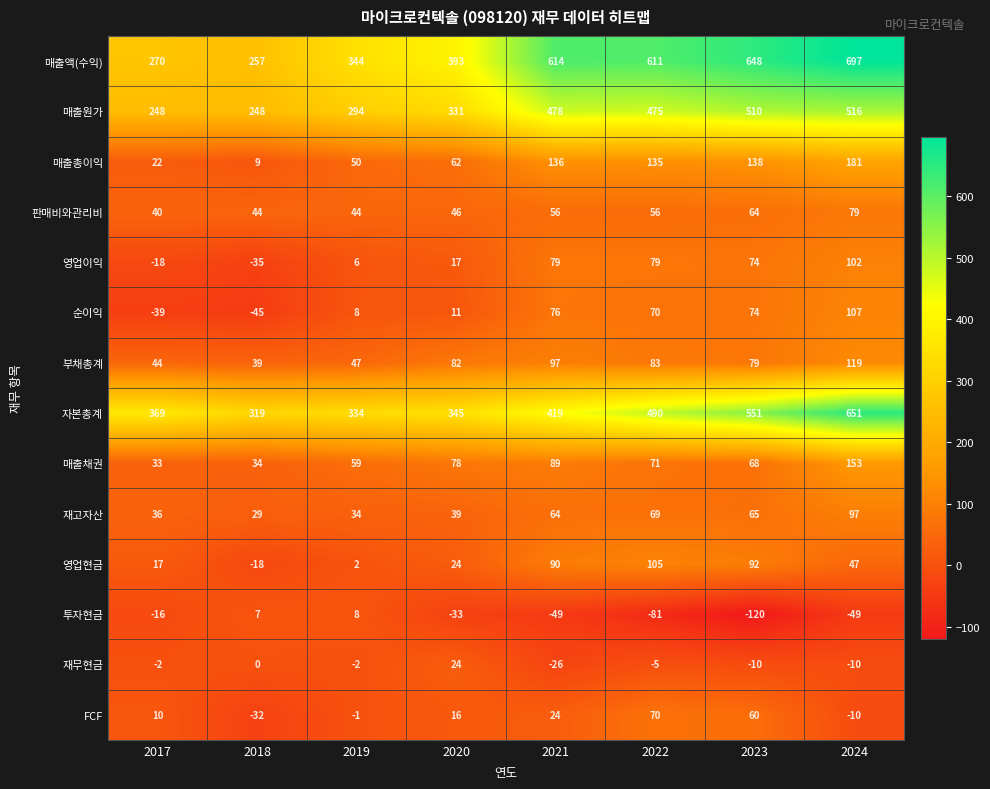

Rank the series at 2018 from lowest to highest value.

순이익, 영업이익, FCF, 영업현금, 재무현금, 투자현금, 매출총이익, 재고자산, 매출채권, 부채총계, 판매비와관리비, 매출원가, 매출액(수익), 자본총계